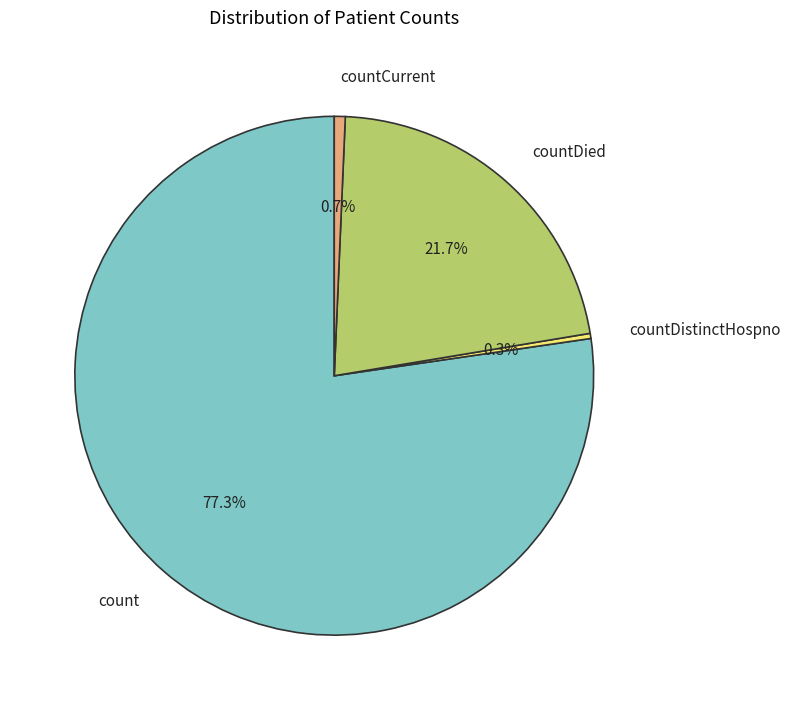

Between countDied and count, which is larger?

count